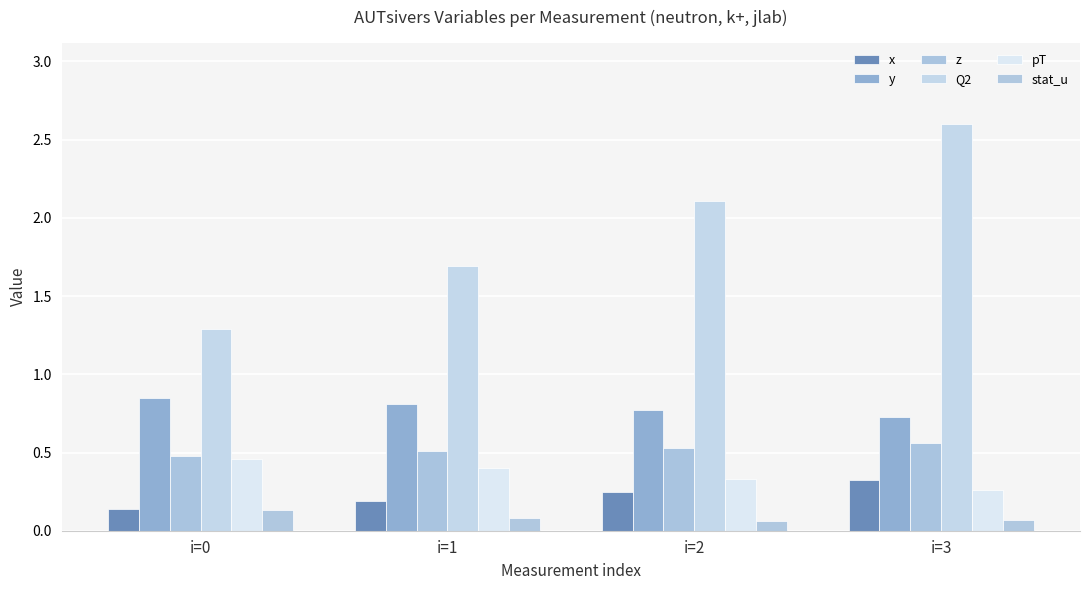

Which has a higher value, i=0 or i=3?

i=3